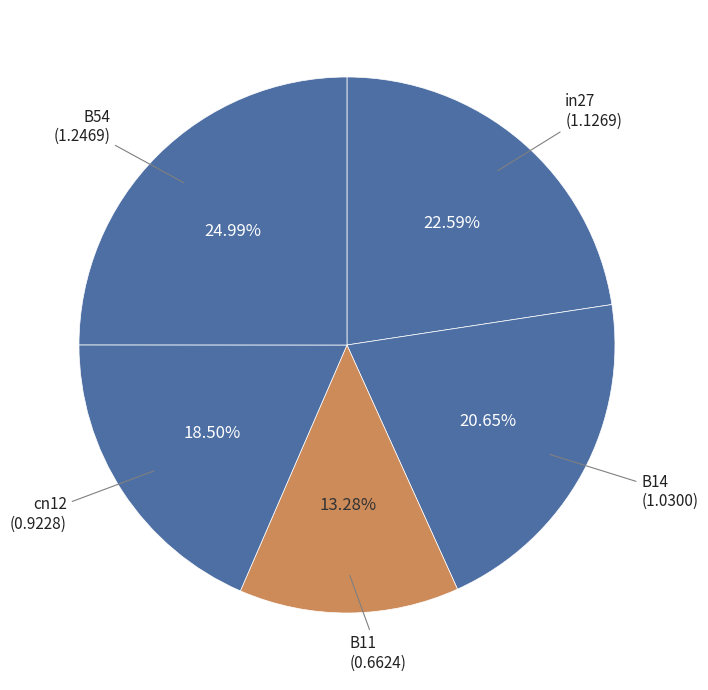

What is the ratio of the value at B11 to the value at B14?

0.6